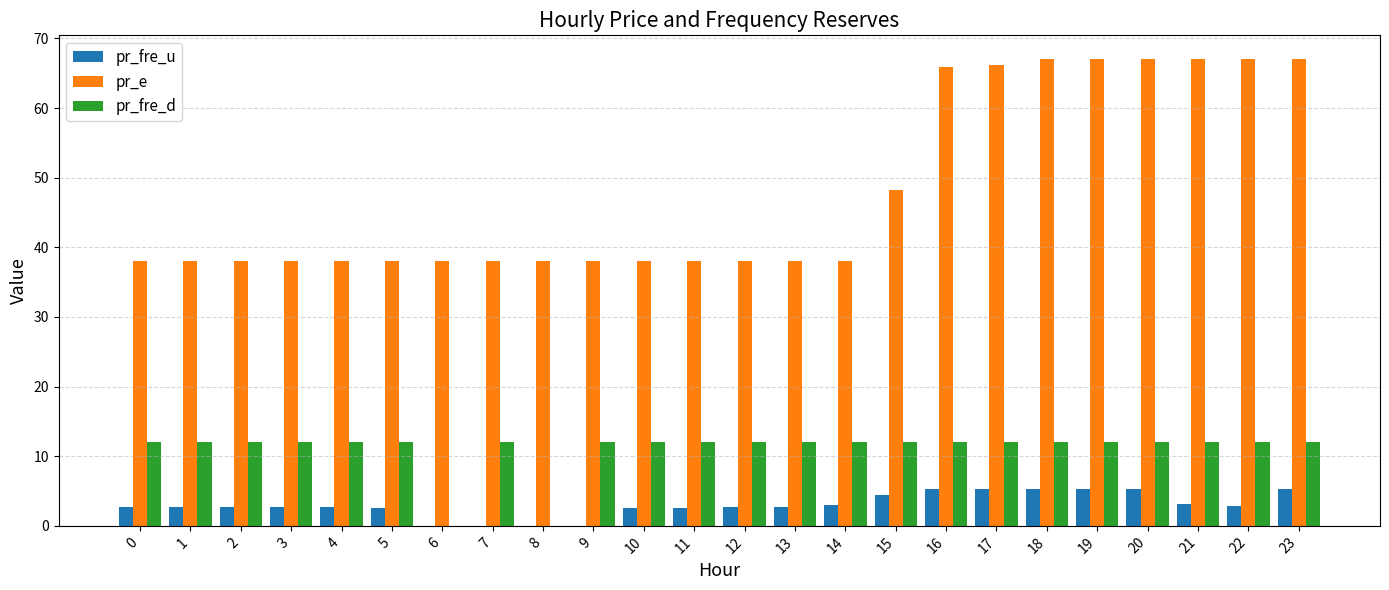

Which series has the largest range (max minus min)?

pr_e